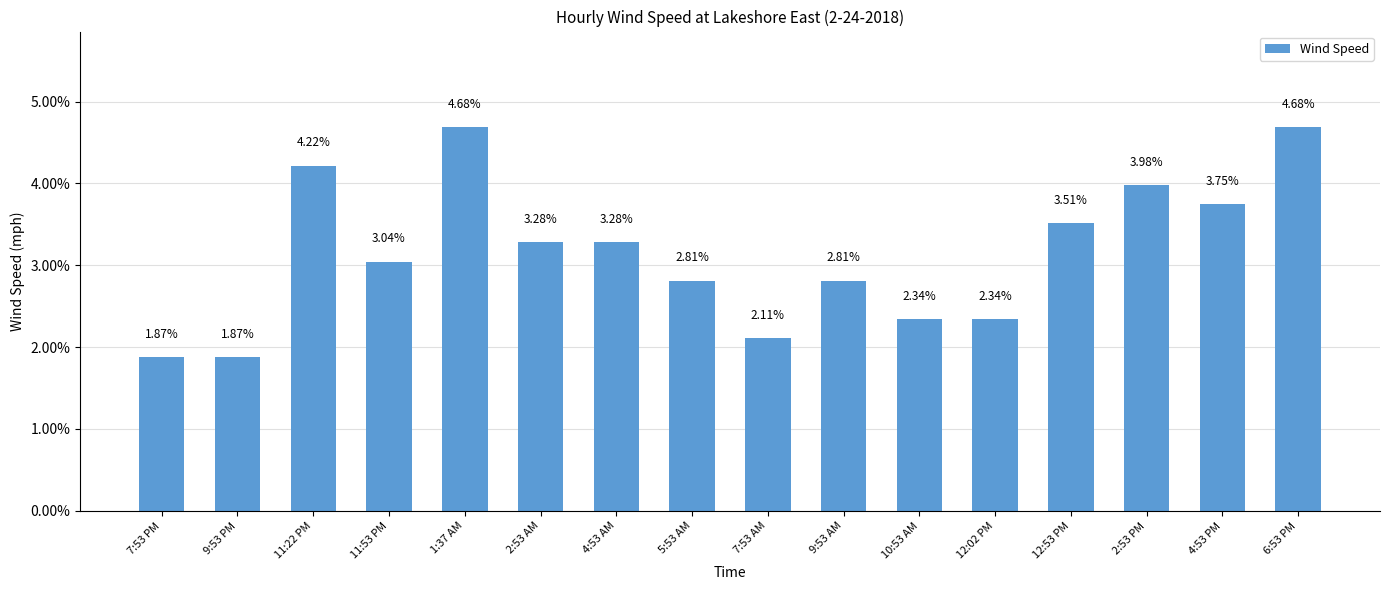

Does the chart contain any negative values?

No